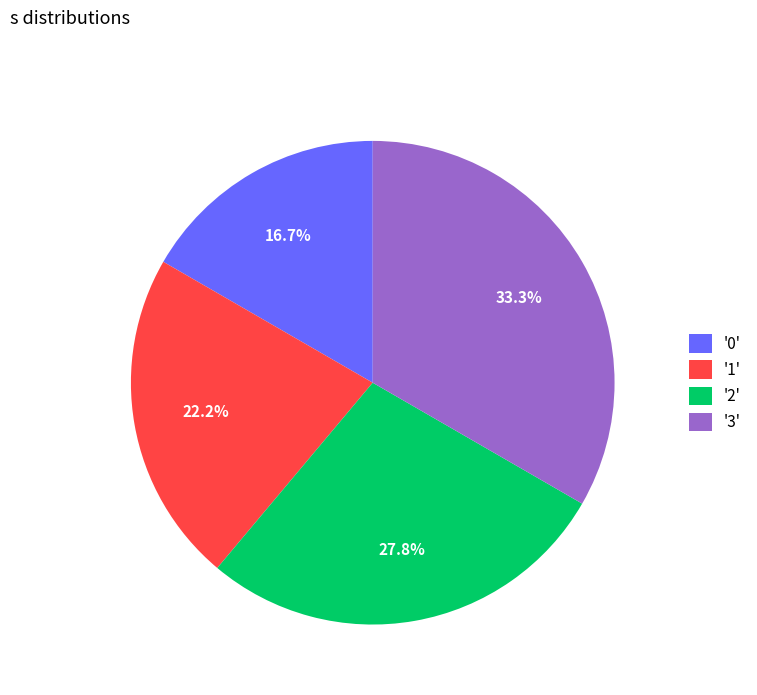

Which slice is the largest?

'3'